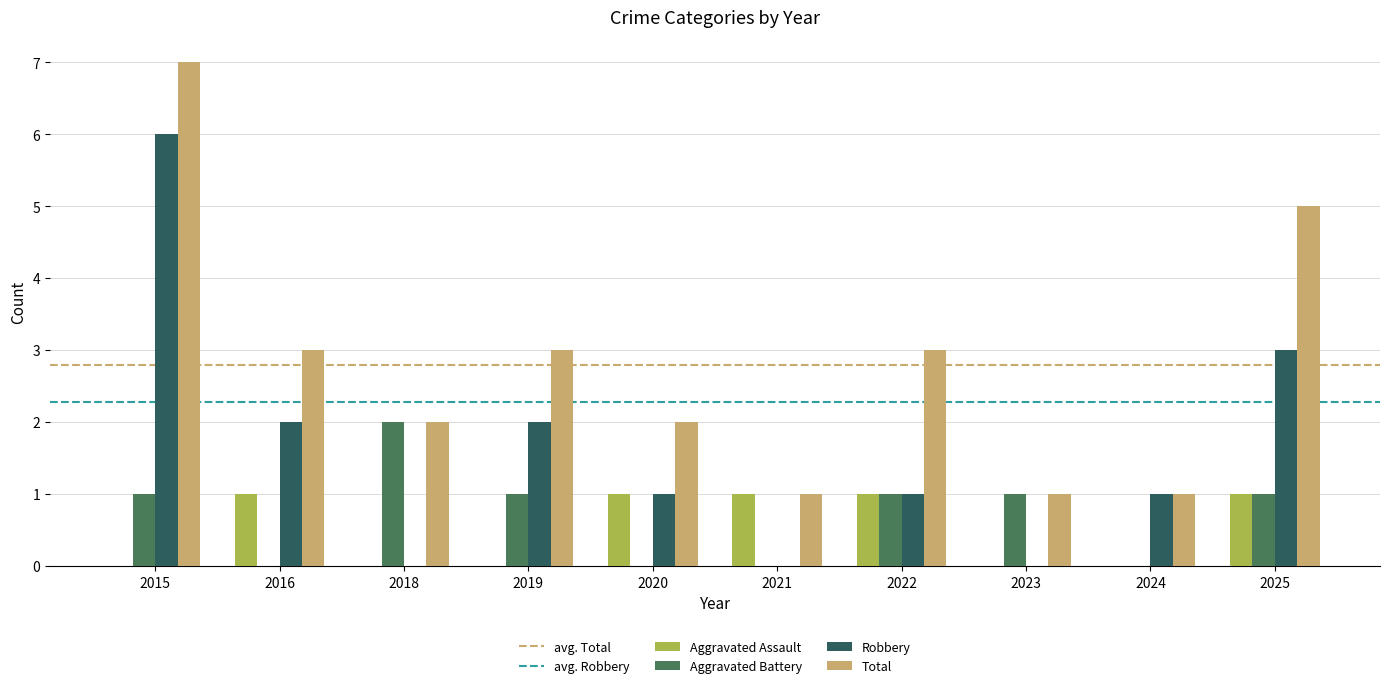

How many groups of bars are there?

10